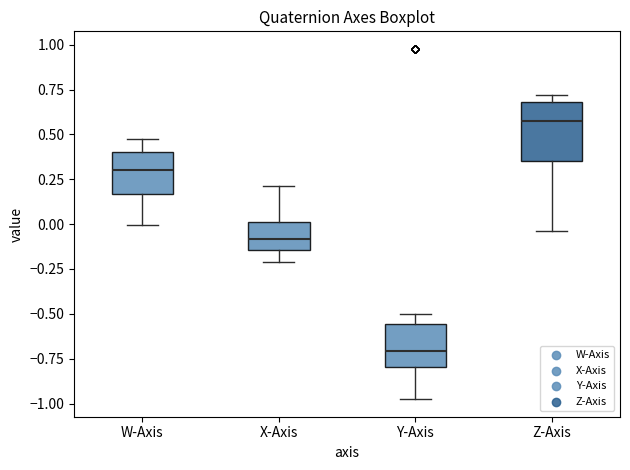

Which box has the lowest median line?

Y-Axis